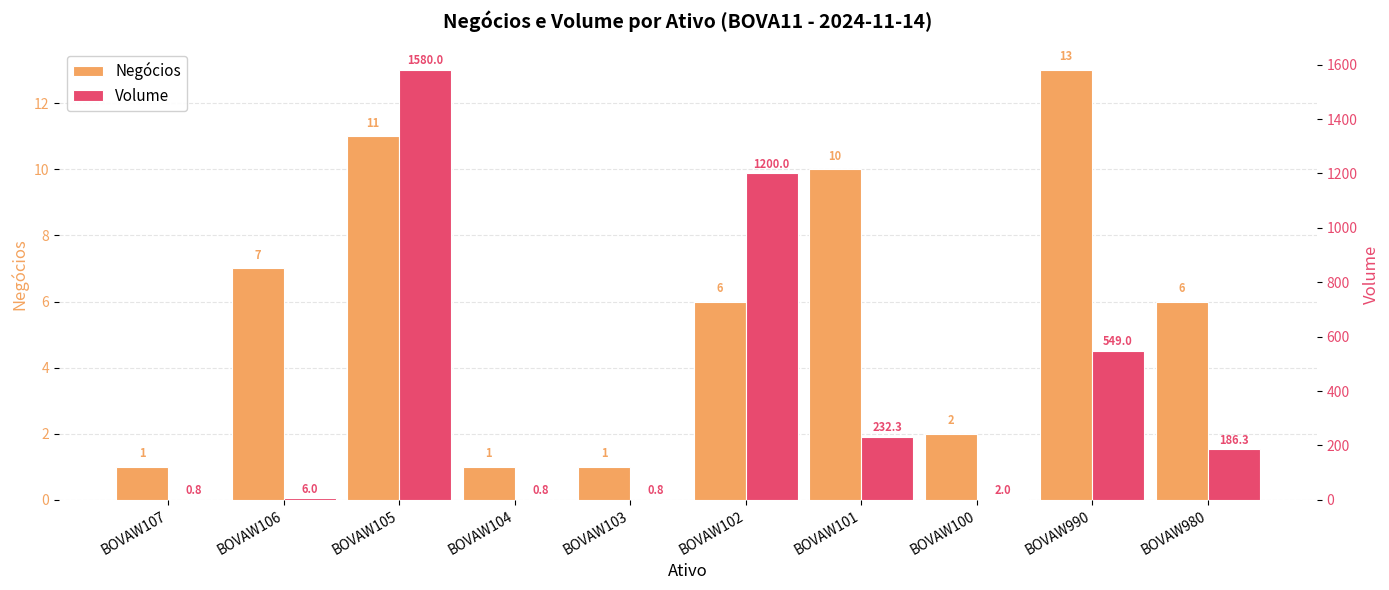

At which label is Volume closest to 790?

BOVAW990